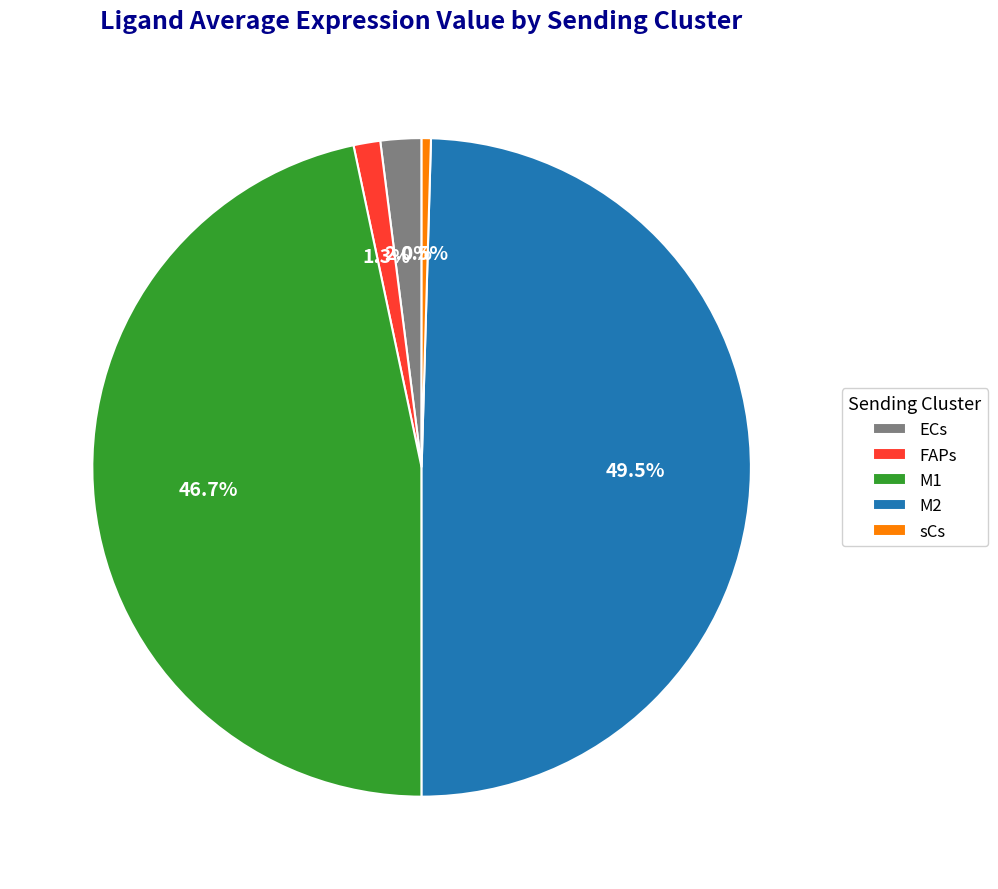

Between M1 and ECs, which is larger?

M1